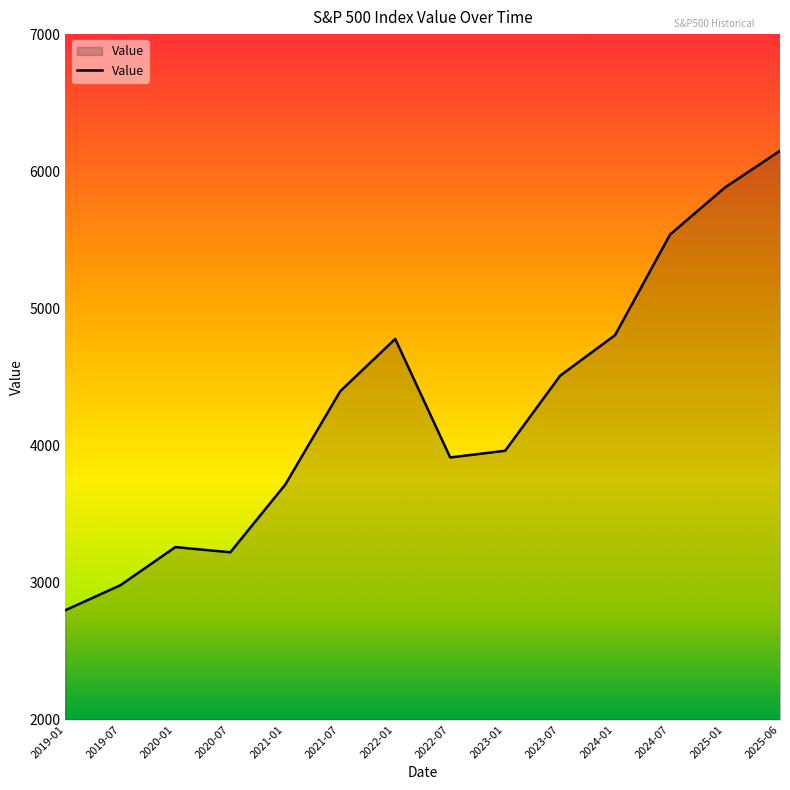

What is the difference between the maximum and minimum values?

3351.1